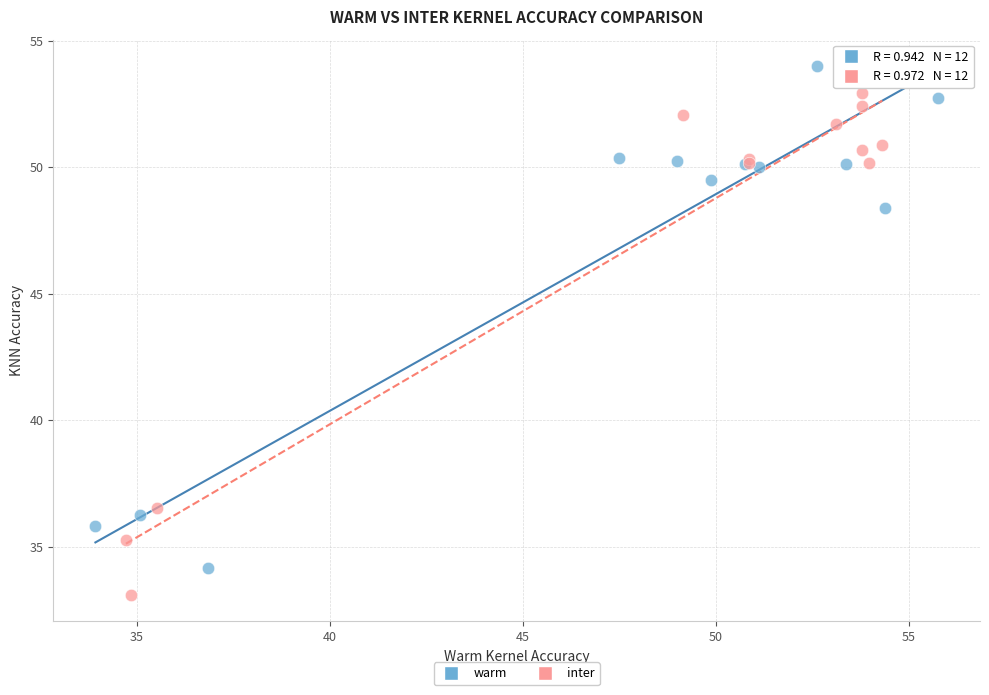

Which series reaches the minimum Y coordinate?

inter